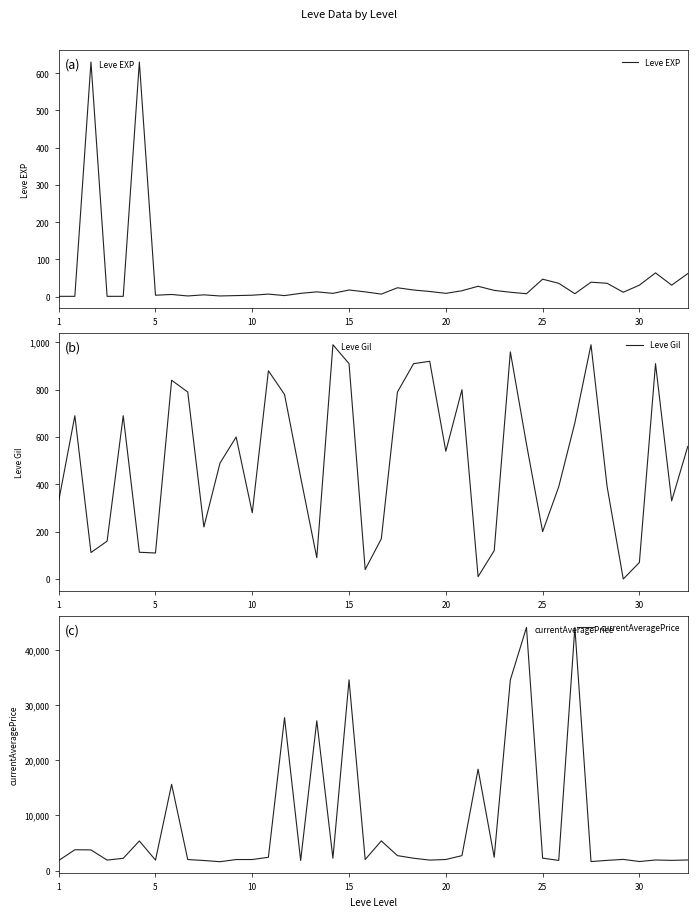

Which series has the widest spread of values?

currentAveragePrice